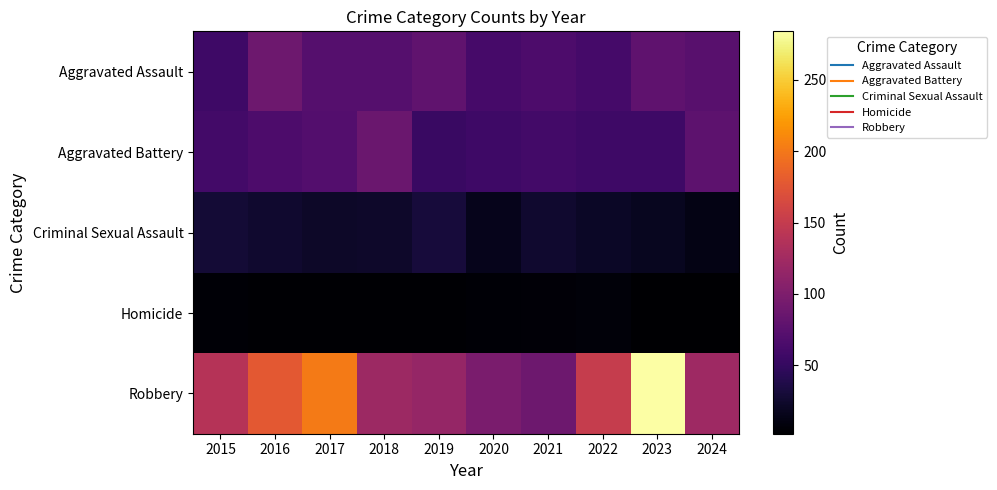

Rank the series by their maximum value, from lowest to highest.

Homicide, Criminal Sexual Assault, Aggravated Battery, Aggravated Assault, Robbery